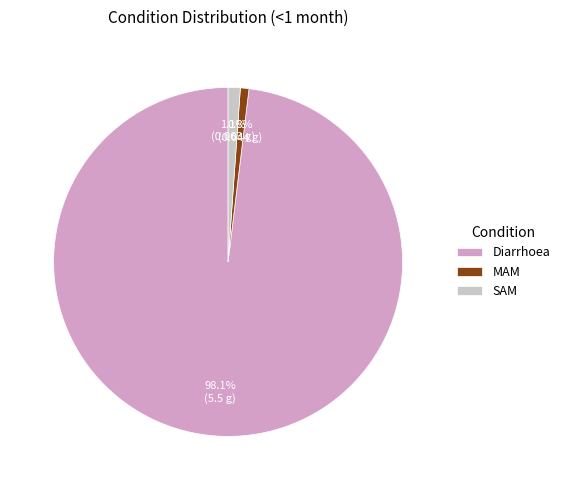

Combined, do MAM and SAM account for over 50%?

No